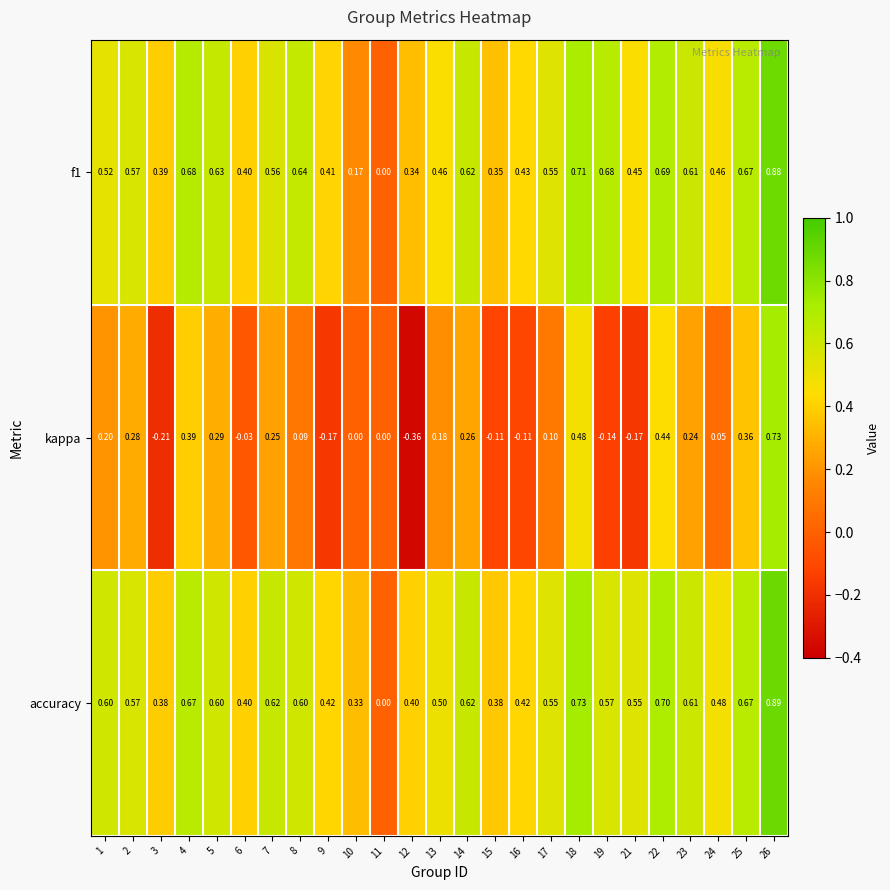

How many series are shown in this chart?

3